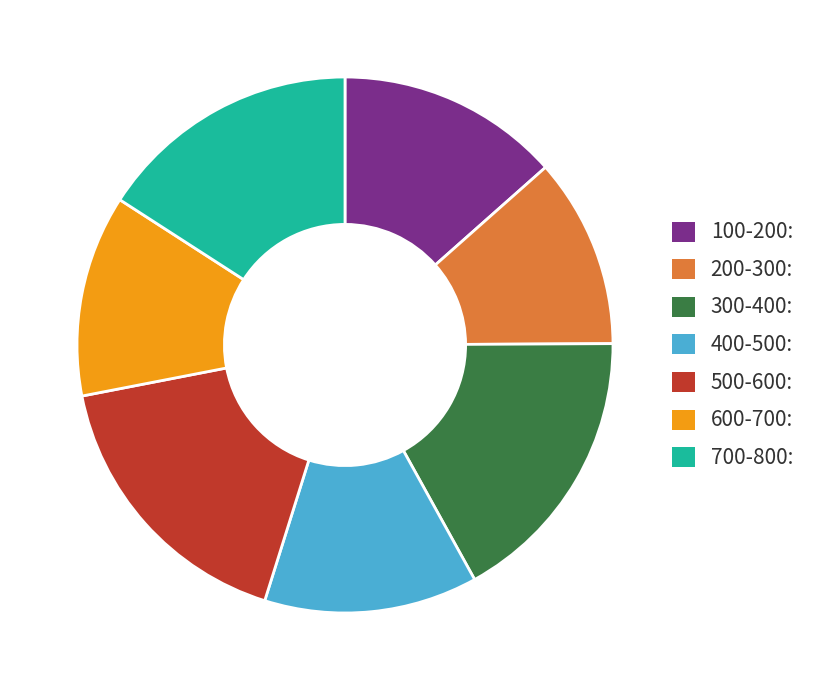

Is it true that 100-200 is 3% of the pie?

False